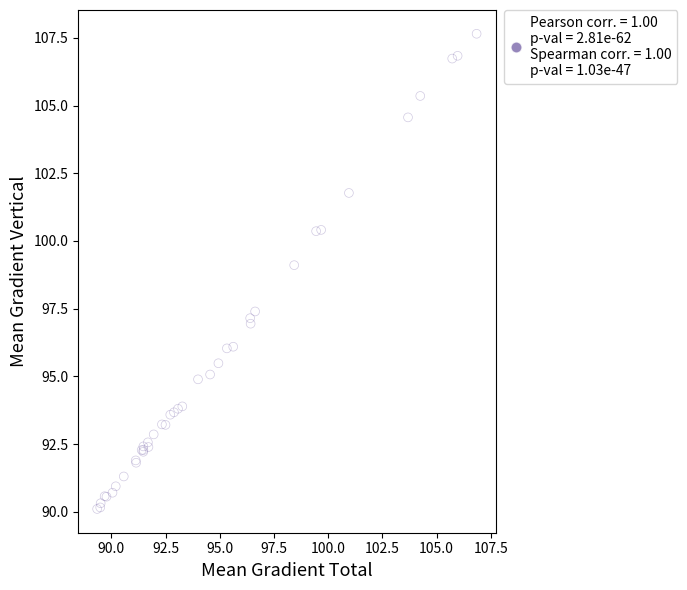

What Y value in the scatter plot is closest to 98?

97.4